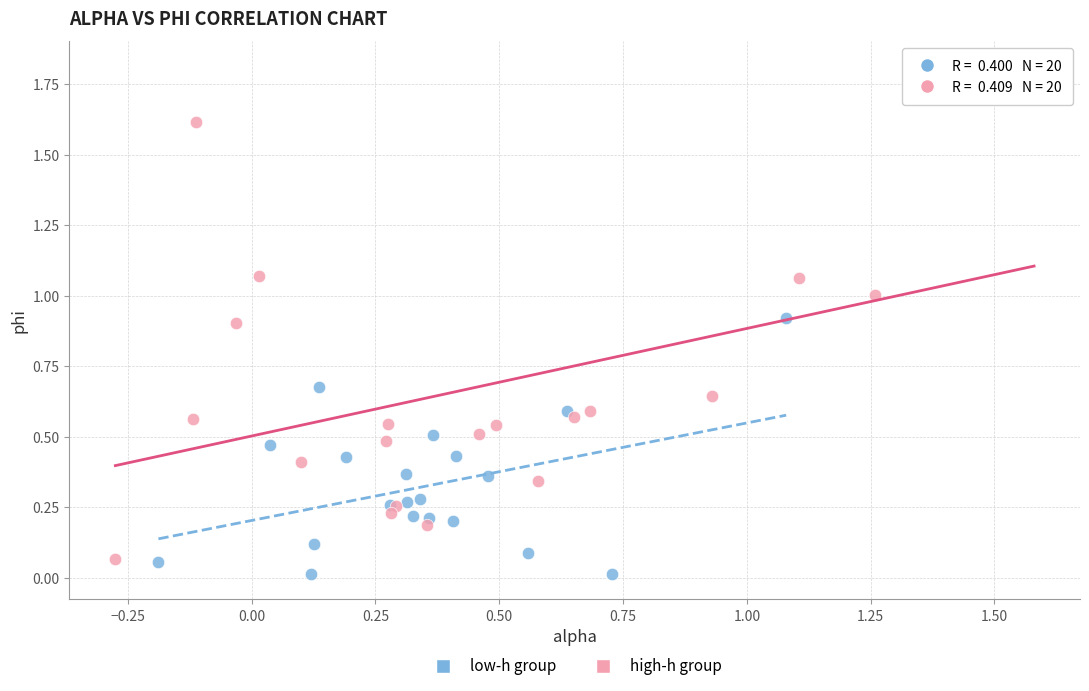

Which series has the widest spread of Y values?

high-h group